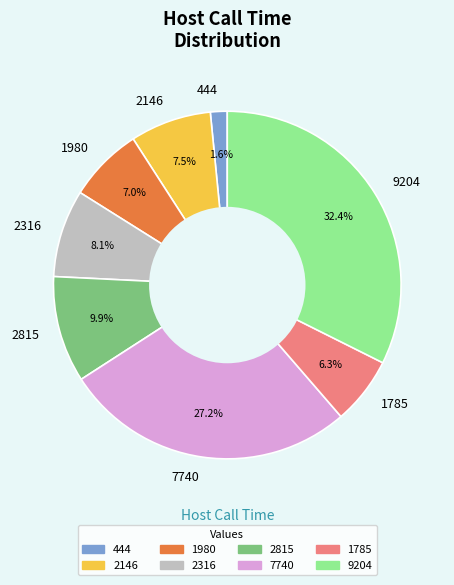

Is there any slice that represents more than half of the pie?

No